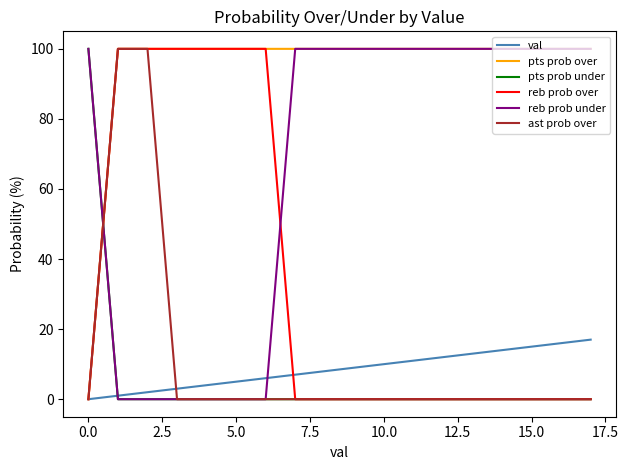

Reading right to left, what are all the values shown in this chart?

val: 17	16	15	14	13	12	11	10	9	8	7	6	5	4	3	2	1	0
pts prob over: 100	100	100	100	100	100	100	100	100	100	100	100	100	100	100	100	100	0
pts prob under: 0	0	0	0	0	0	0	0	0	0	0	0	0	0	0	0	0	100
reb prob over: 0	0	0	0	0	0	0	0	0	0	0	100	100	100	100	100	100	0
reb prob under: 100	100	100	100	100	100	100	100	100	100	100	0	0	0	0	0	0	100
ast prob over: 0	0	0	0	0	0	0	0	0	0	0	0	0	0	0	100	100	0